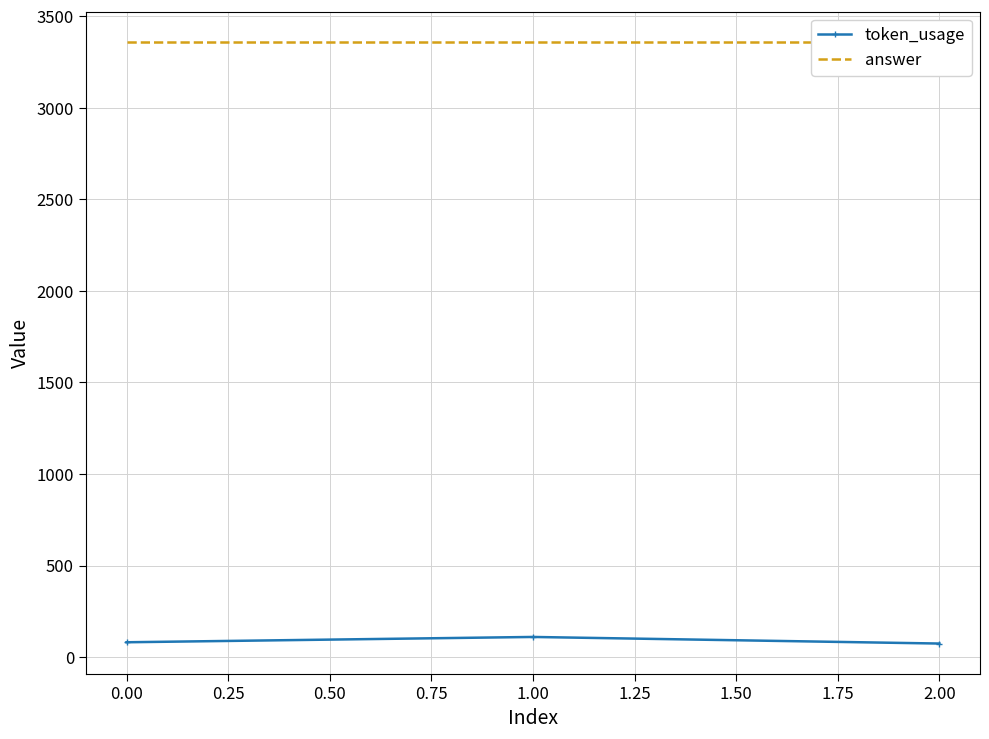

What is the value of the token_usage point at the 1st from the left?

81